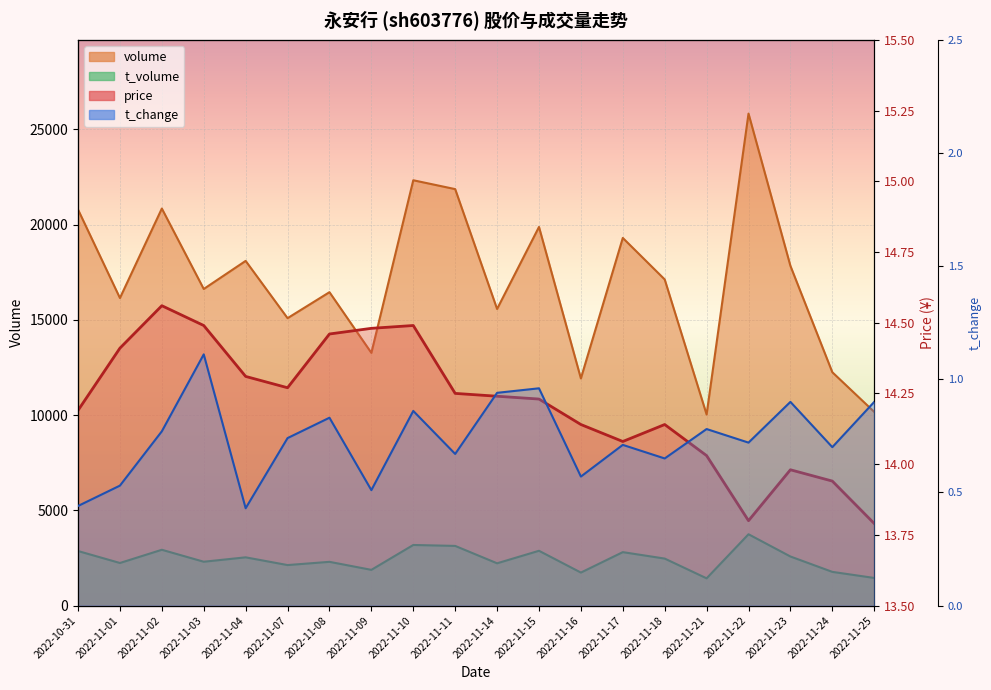

True or false: t_change and price cross at least once.

False